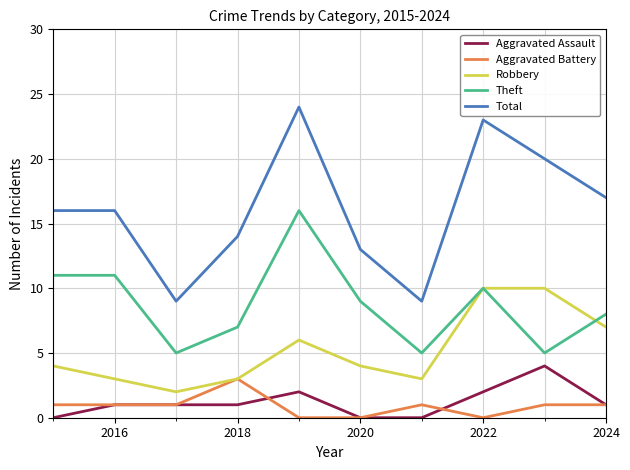

Which series has the largest total across all categories?

Total